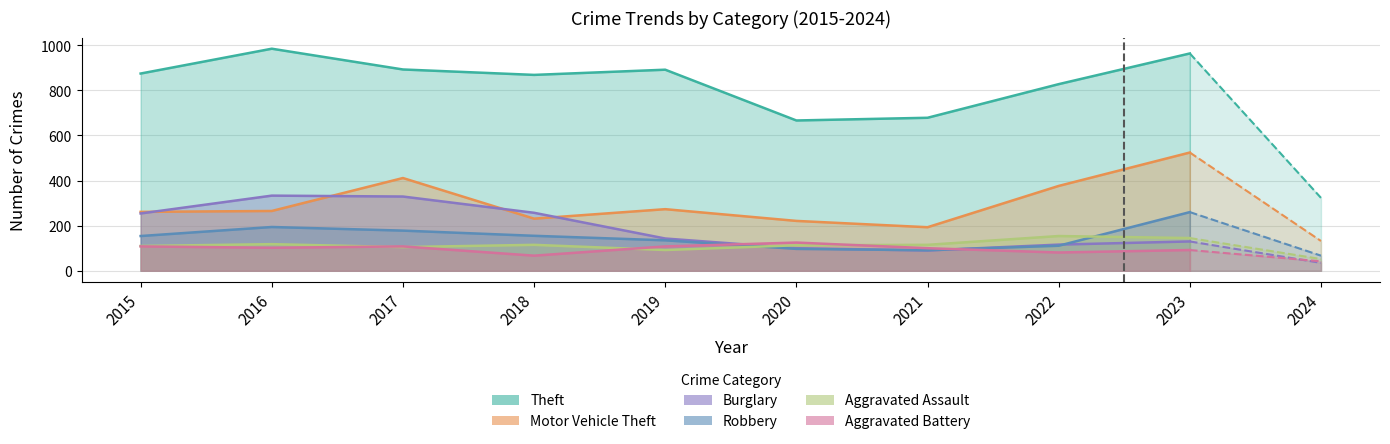

What is the spread (max minus min) of values at 2022?

746